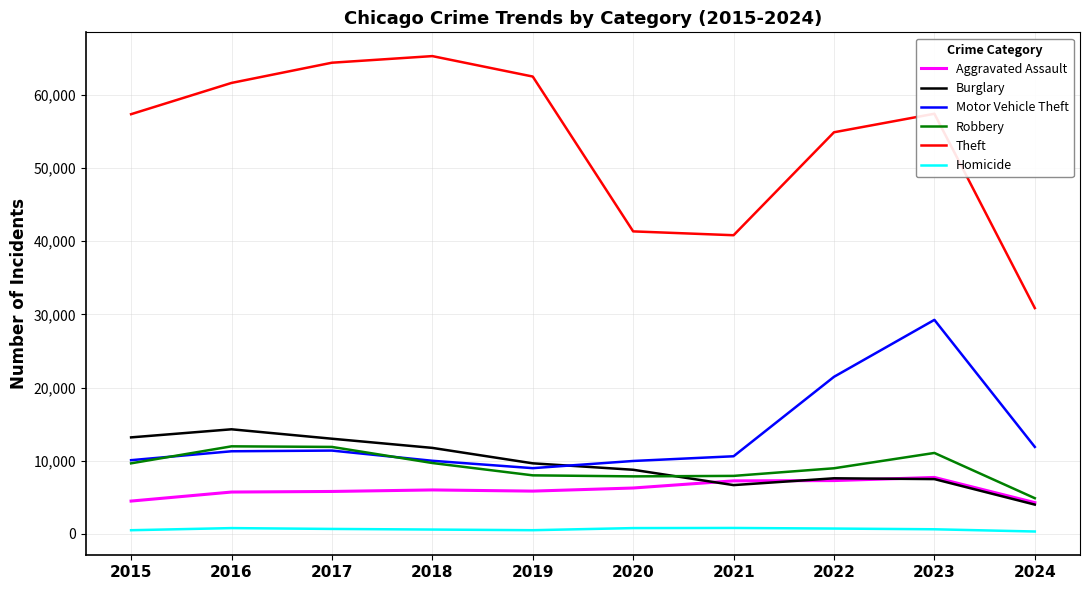

What is the smallest value displayed?

320